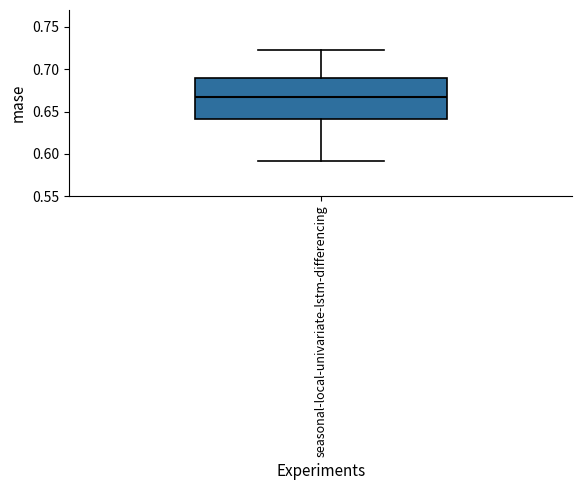

Transcribe this box plot: give where the median line is, the range the box spans, and where the two whiskers end, as read against the y-axis. The values are not printed on the chart, so give them approximately, as read against the axis.

median 0.665, box 0.640 to 0.690, whiskers 0.590 to 0.725